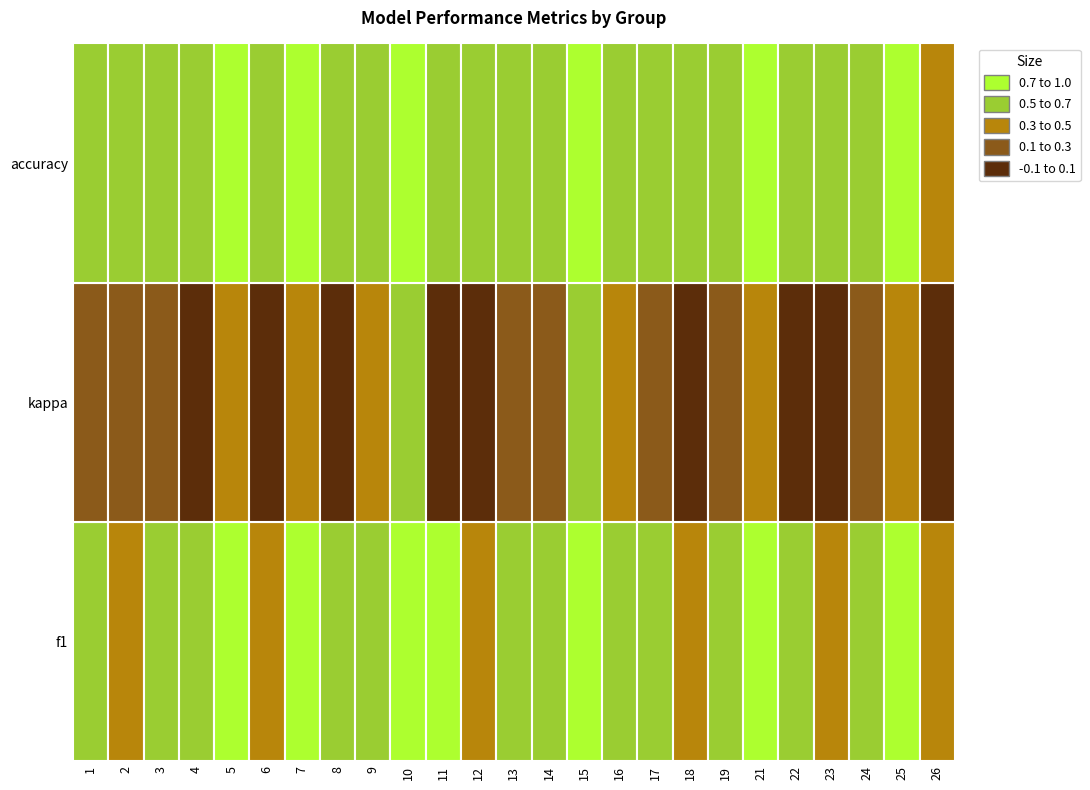

What is the sum of the accuracy values at 11 and 25?

1.4